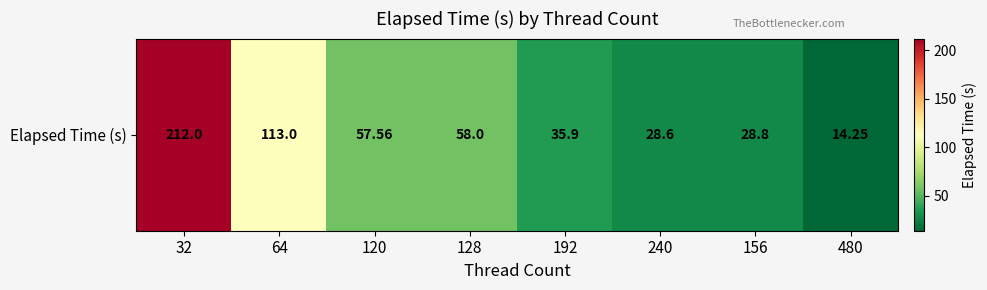

Between 128 and 64, which is larger?

64